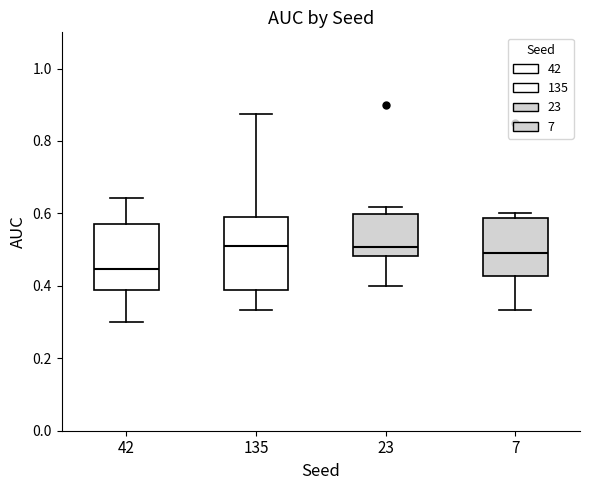

Reading left to right, transcribe this box plot: for each box, give where its median line is, the range the box spans, and where its two whiskers end, as read against the y-axis. The values are not printed on the chart, so give them approximately, as read against the axis.

42: median 0.44, box 0.38 to 0.58, whiskers 0.30 to 0.64
135: median 0.52, box 0.38 to 0.60, whiskers 0.34 to 0.88
23: median 0.50, box 0.48 to 0.60, whiskers 0.40 to 0.62
7: median 0.48, box 0.42 to 0.58, whiskers 0.34 to 0.60